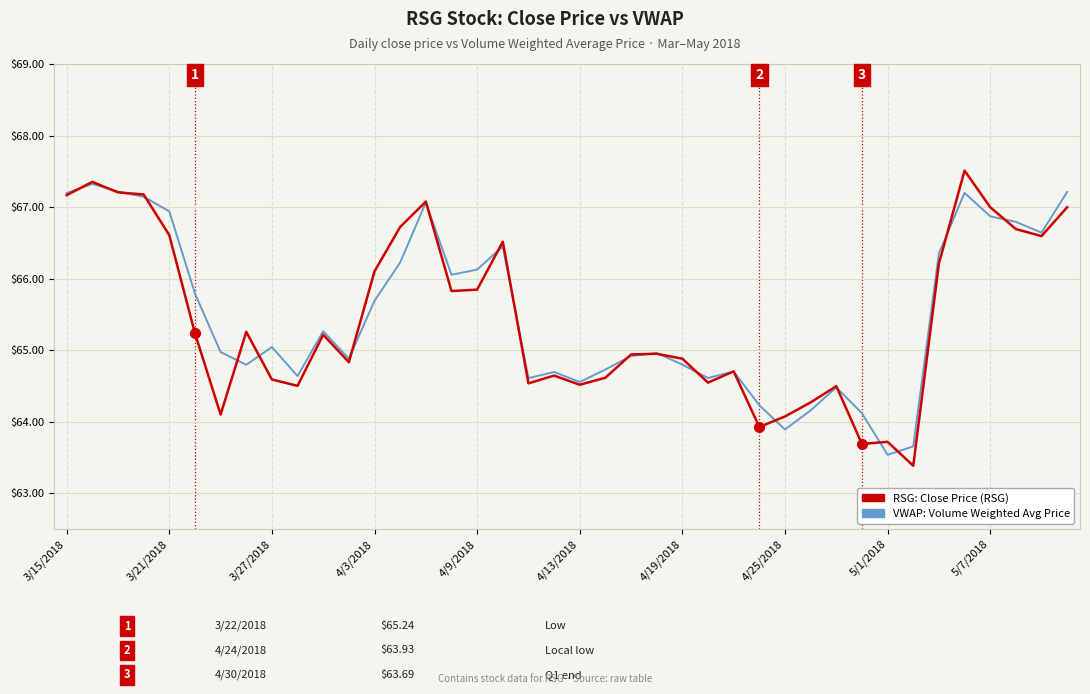

What is the minimum value shown in the chart?

63.4